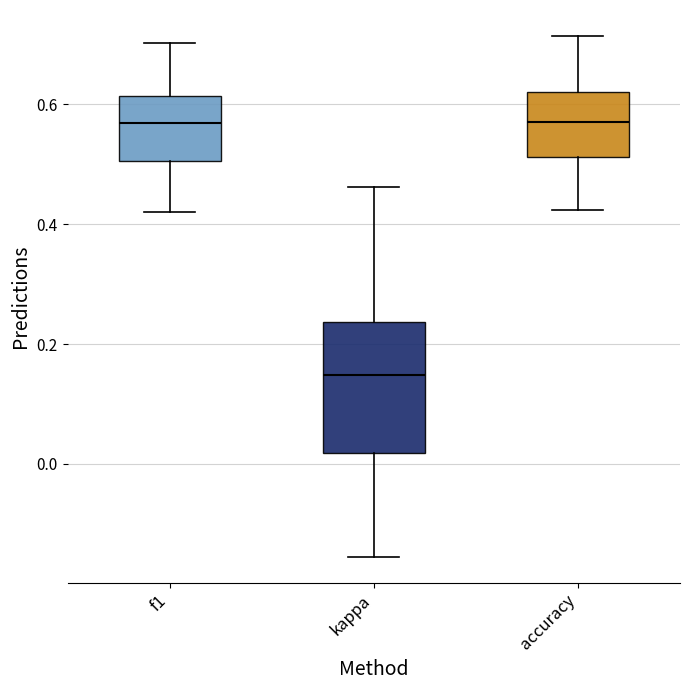

Reading left to right, read every box against the y-axis: the position of its median line, the range the box covers, and the ends of its whiskers. The values are not printed on the chart, so give them approximately, as read against the axis.

f1: median 0.56, box 0.50 to 0.62, whiskers 0.42 to 0.70
kappa: median 0.14, box 0.02 to 0.24, whiskers -0.16 to 0.46
accuracy: median 0.58, box 0.52 to 0.62, whiskers 0.42 to 0.72